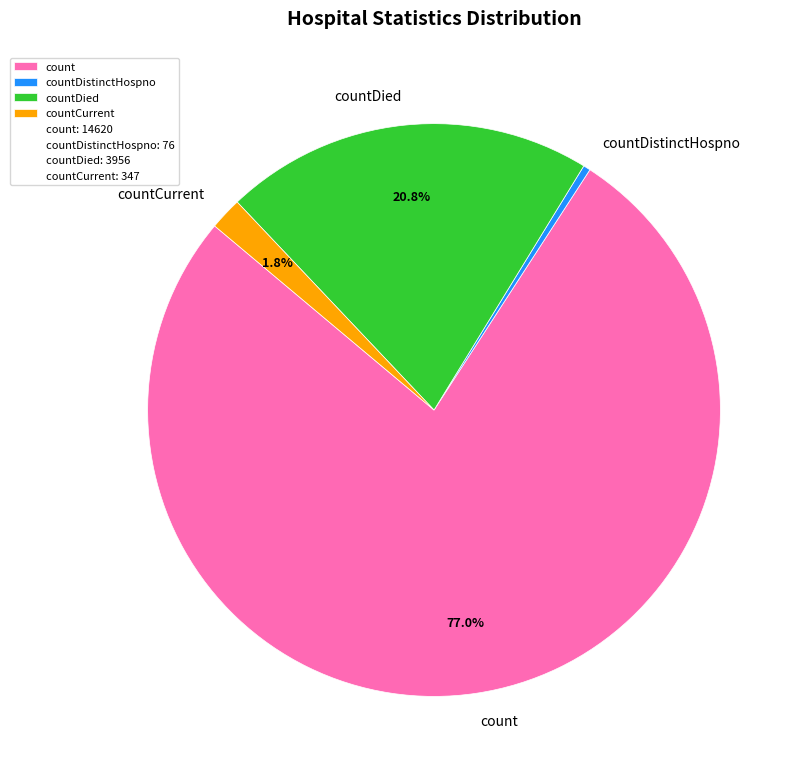

How many segments does this pie chart have?

4